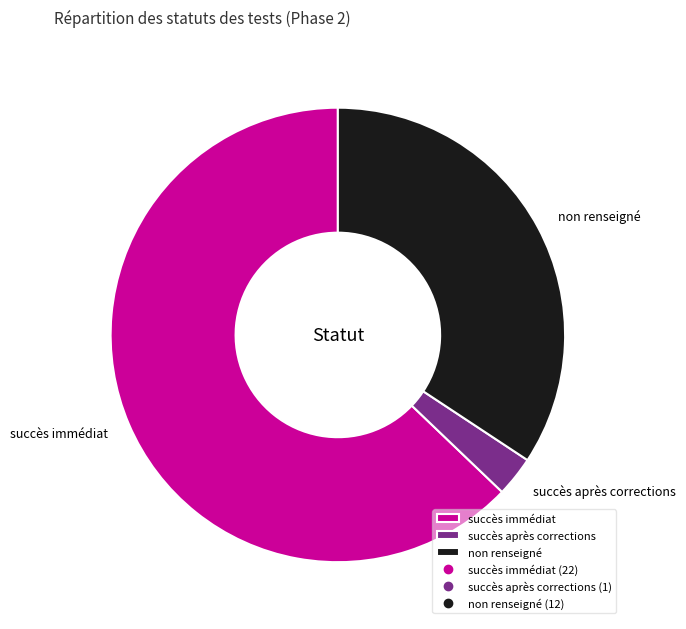

Does any single category account for the majority?

Yes